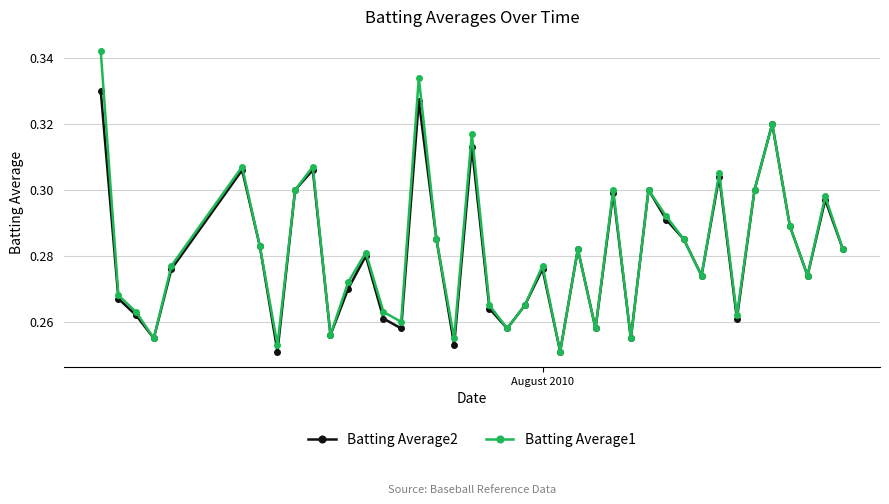

How many interior local valleys does the Batting Average1 series have?

12